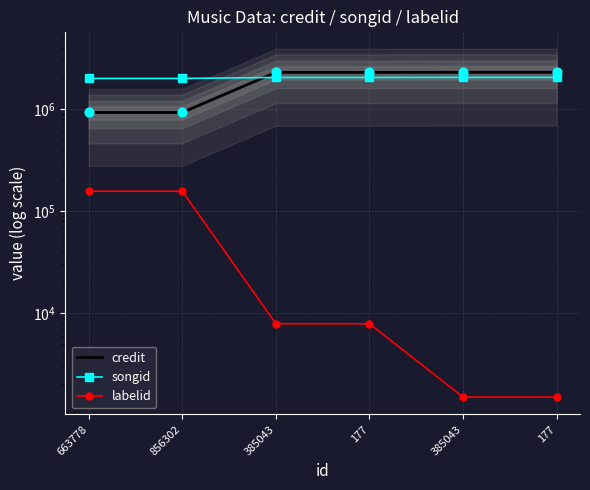

At how many categories does at least one series exceed 852155?

6